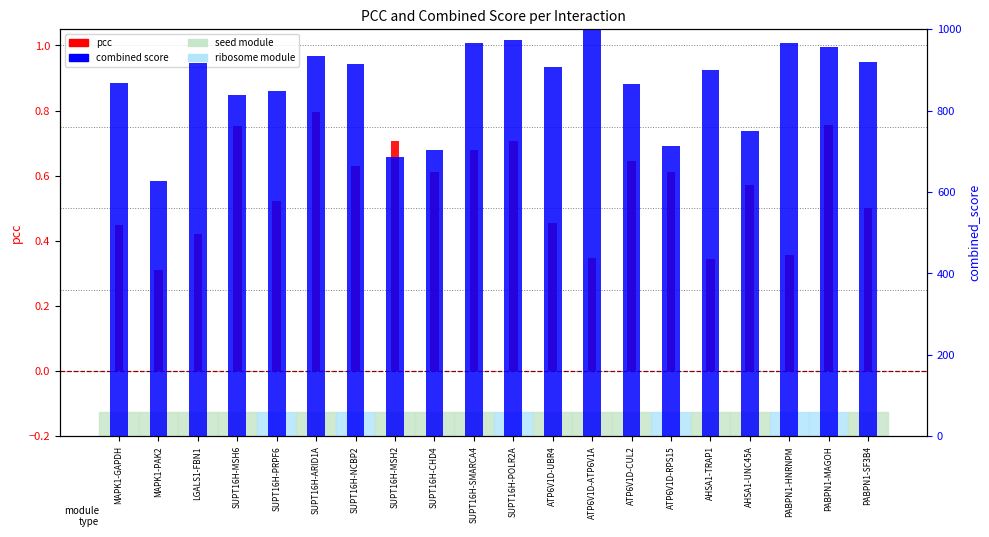

Read the pcc value at LGALS1-FBN1.

0.4